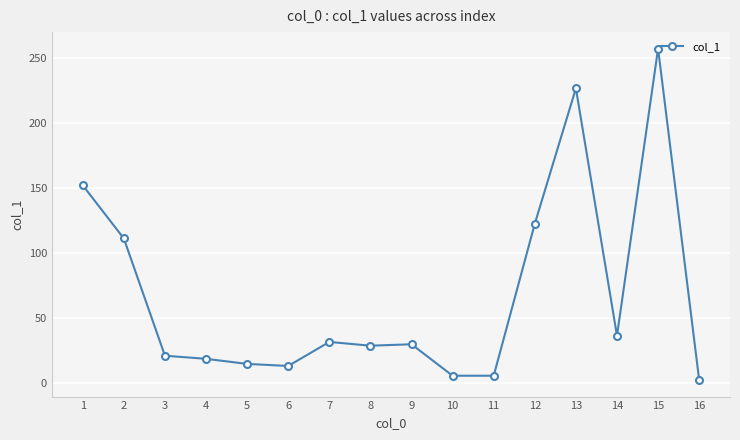

What is the difference between the second highest and second lowest values?

221.1